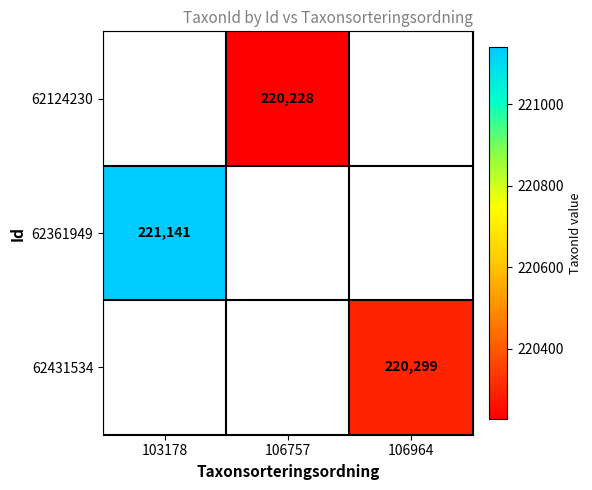

What is the minimum value shown in the chart?

220228.0